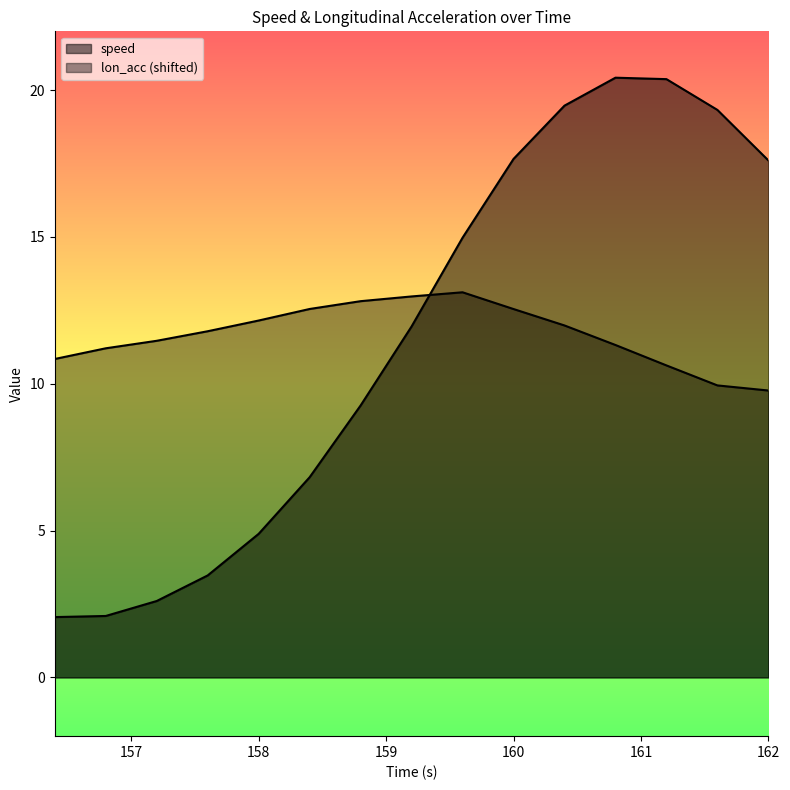

How many data points in speed are less than 11?

7